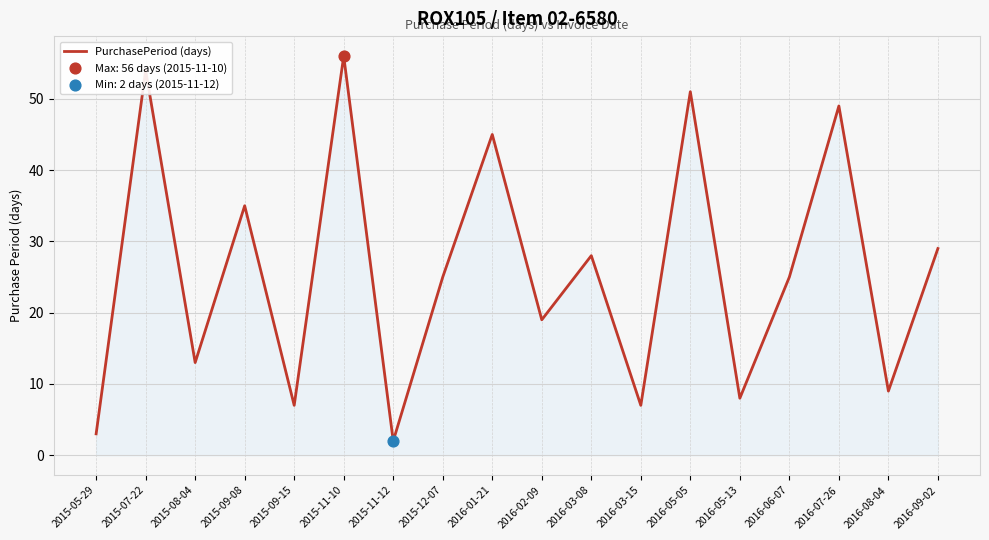

Which has a higher value, 2016-05-05 or 2016-03-08?

2016-05-05